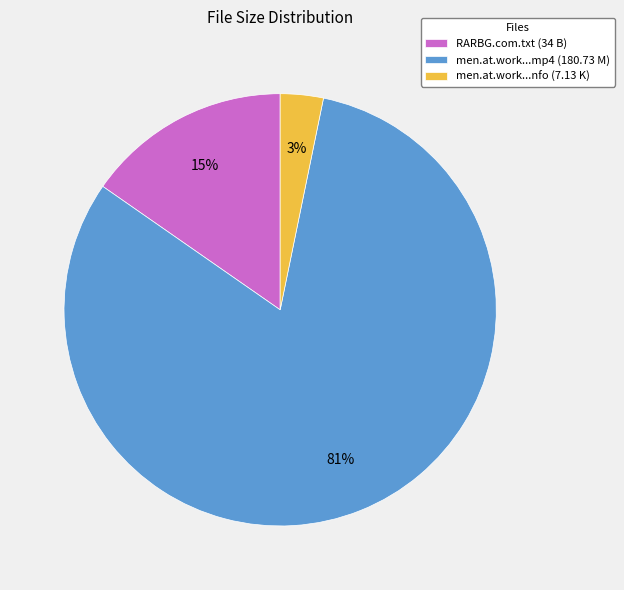

To the nearest percent, what percentage of the pie is RARBG.com.txt (34 B)?

15%